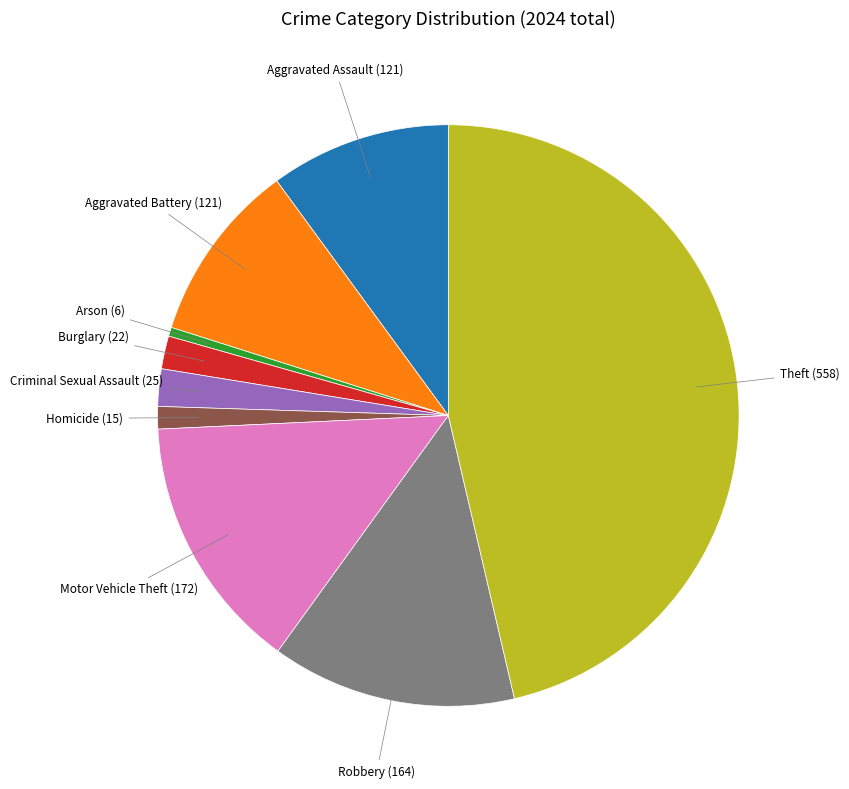

Is there any slice that represents more than half of the pie?

No